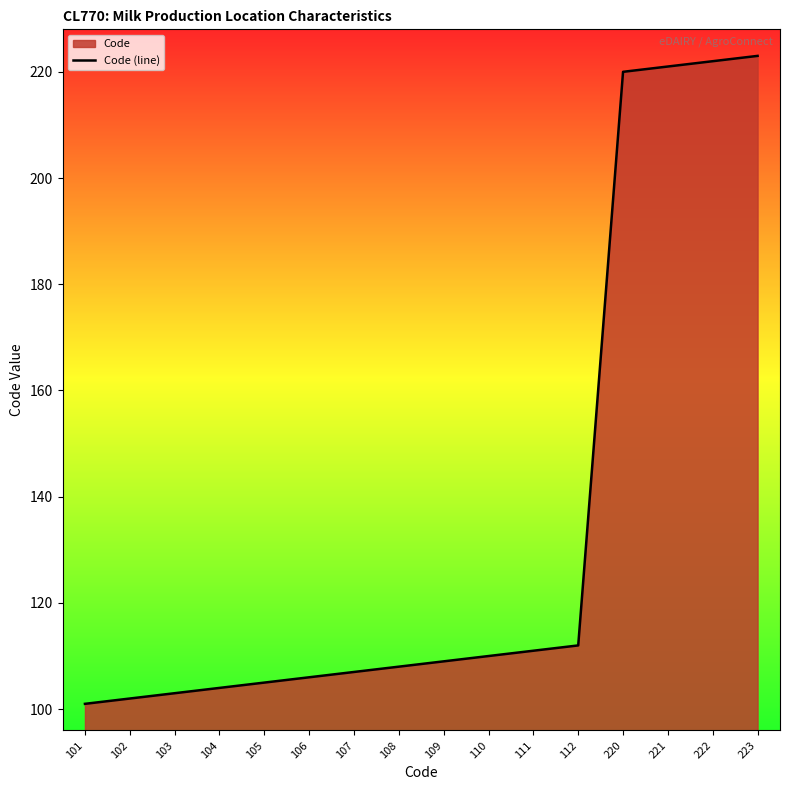

Where does the data first go above 109?

110